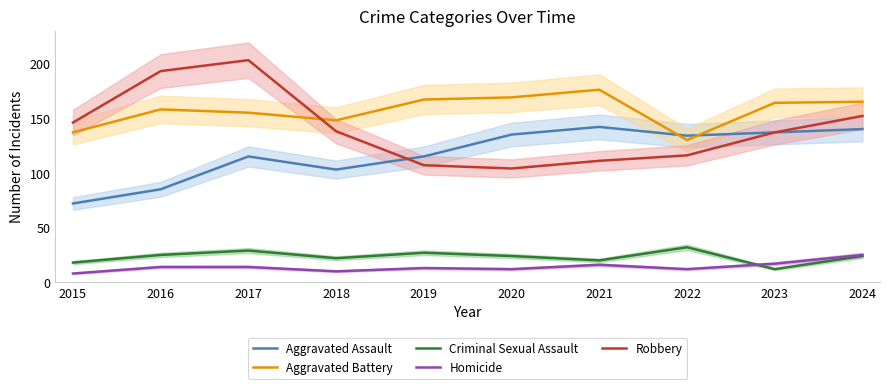

Where is the first local minimum for Robbery?

2020